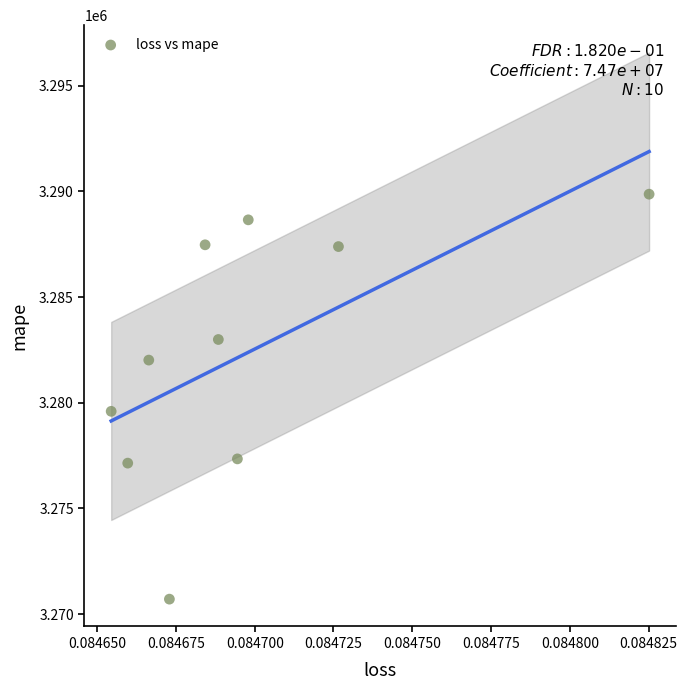

What is the range of Y values (max minus min)?

19163.0